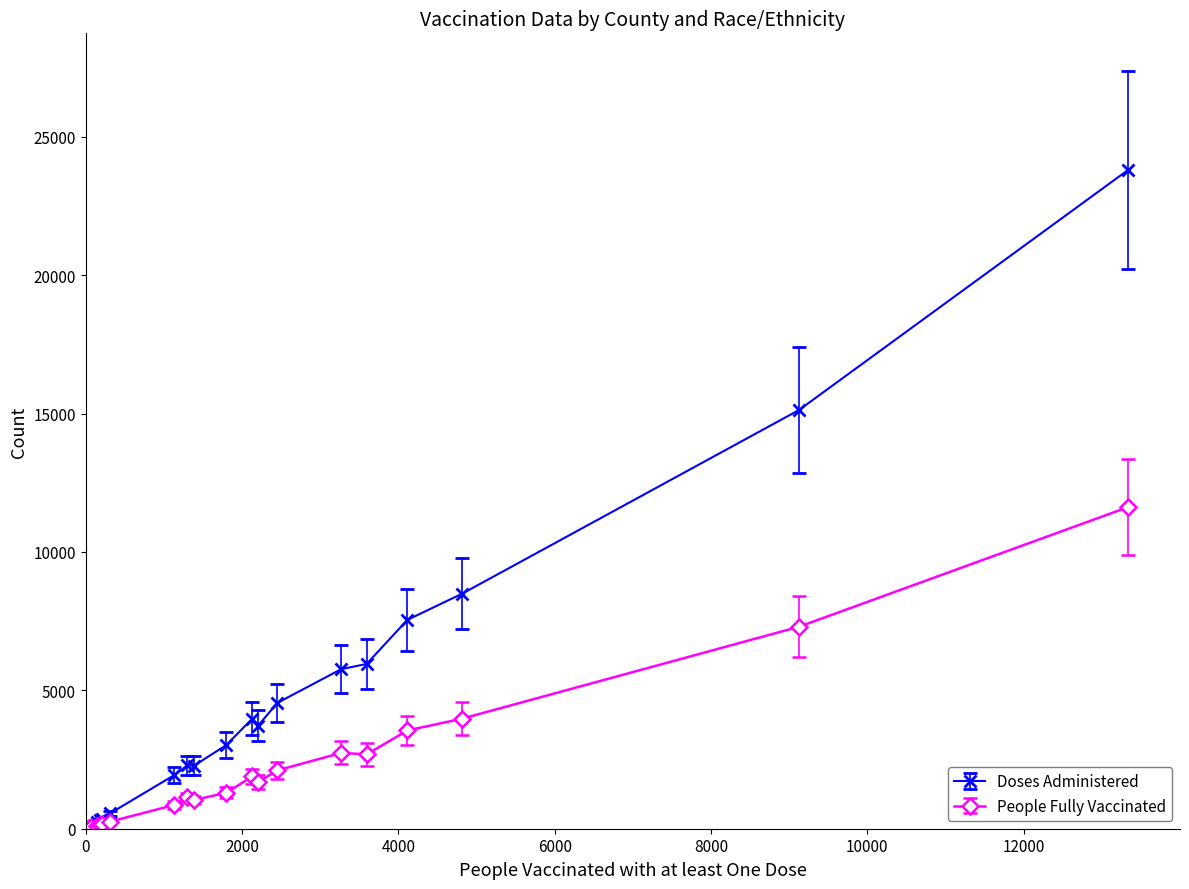

Rank the series by their maximum value, from lowest to highest.

People Fully Vaccinated, Doses Administered